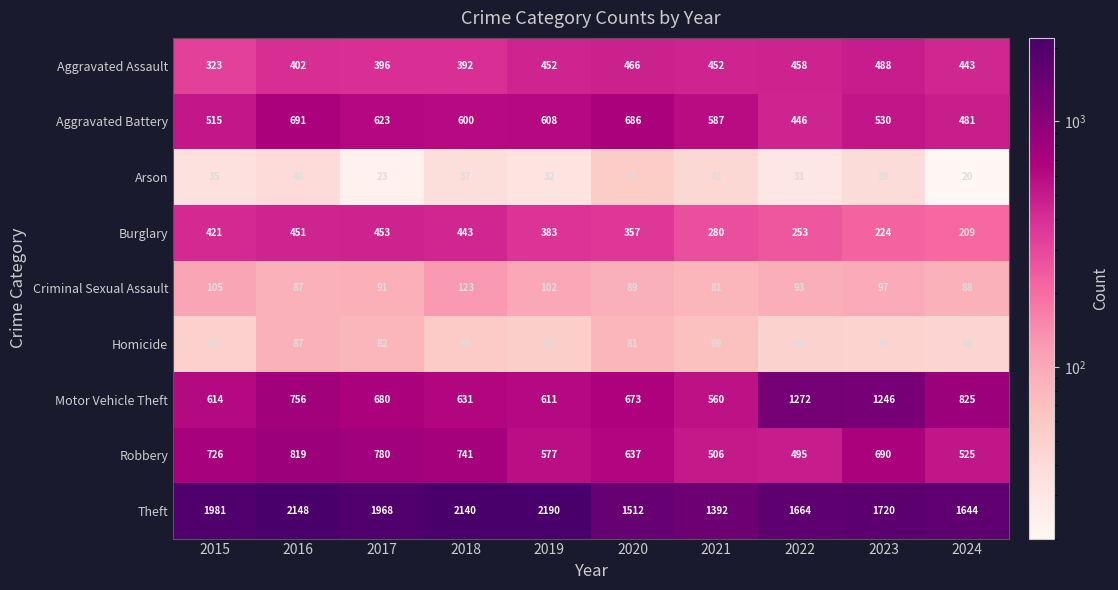

Which series has the largest total across all categories?

Theft